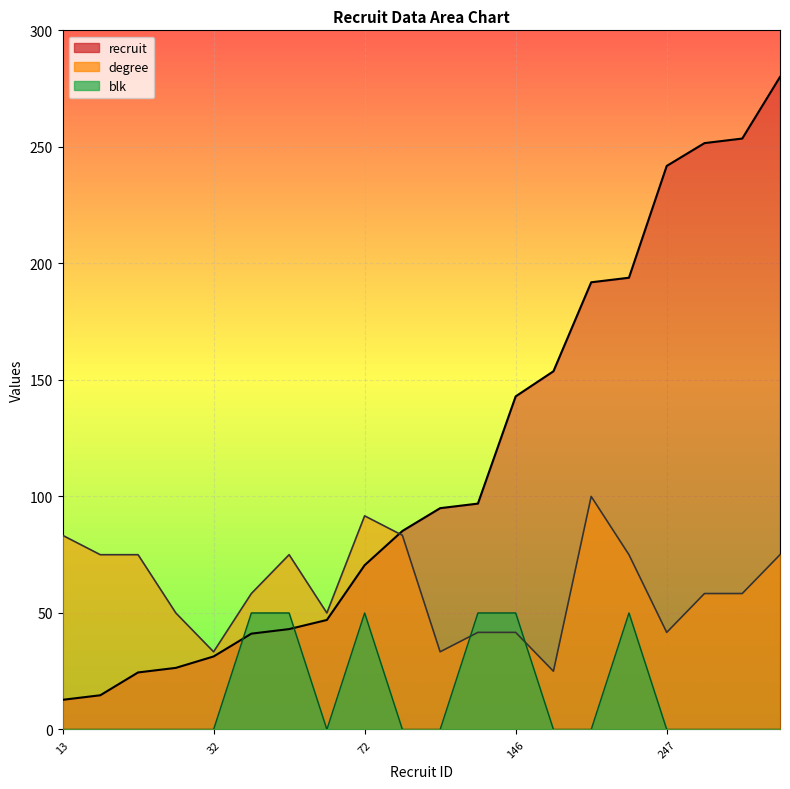

Rank the series by their maximum value, from lowest to highest.

blk, degree, recruit